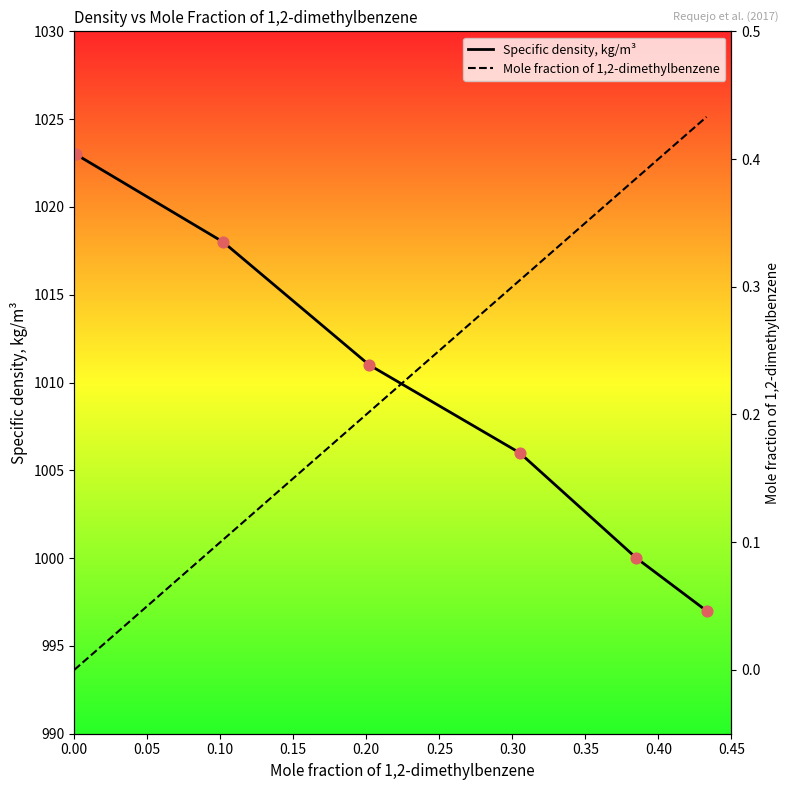

Which series contains the lowest Y value?

Mole fraction of 1,2-dimethylbenzene